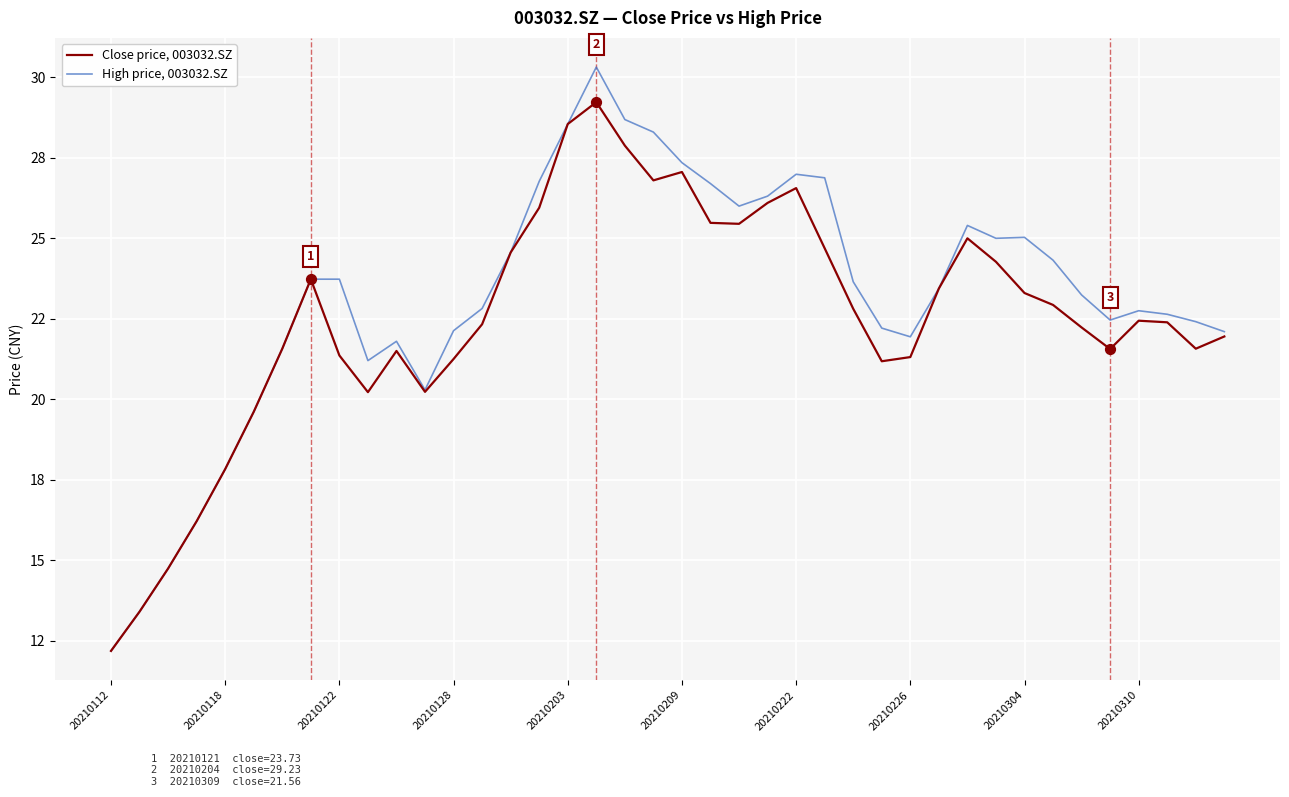

What are all the series names shown in the legend?

Close price, 003032.SZ, High price, 003032.SZ